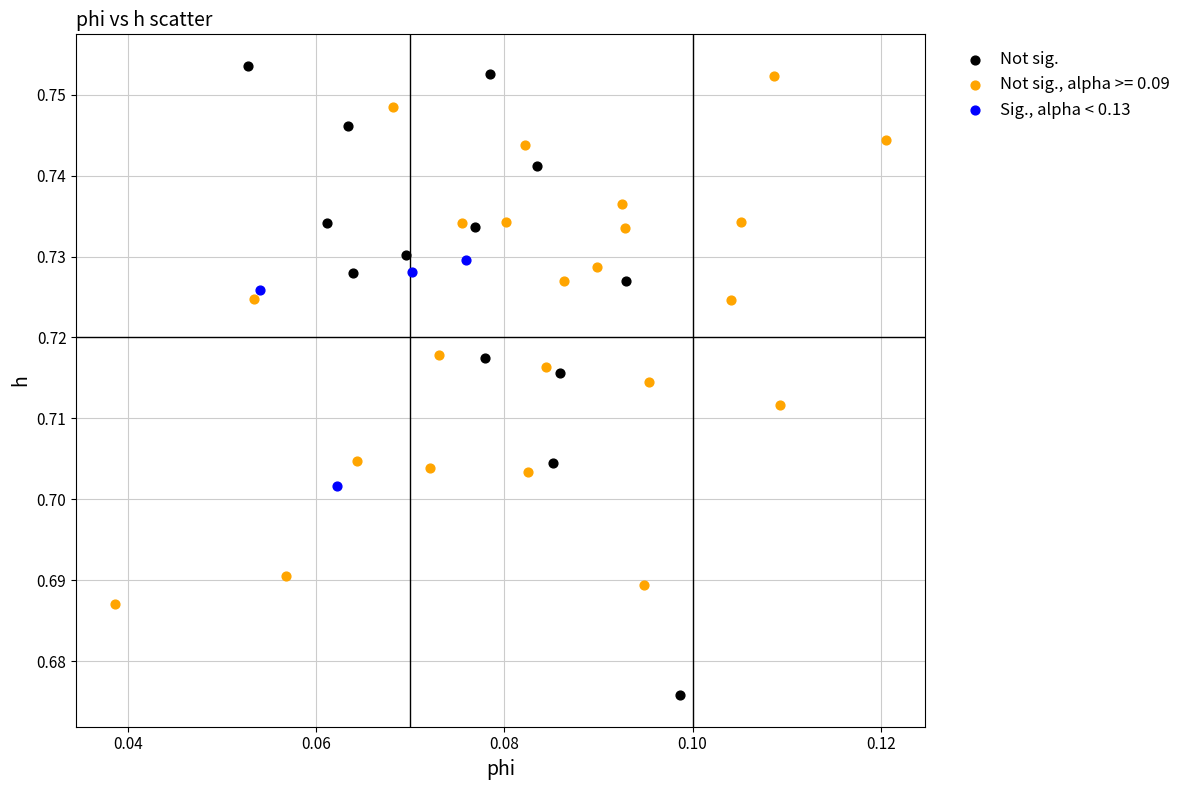

Which series contains the highest Y value?

Not sig.